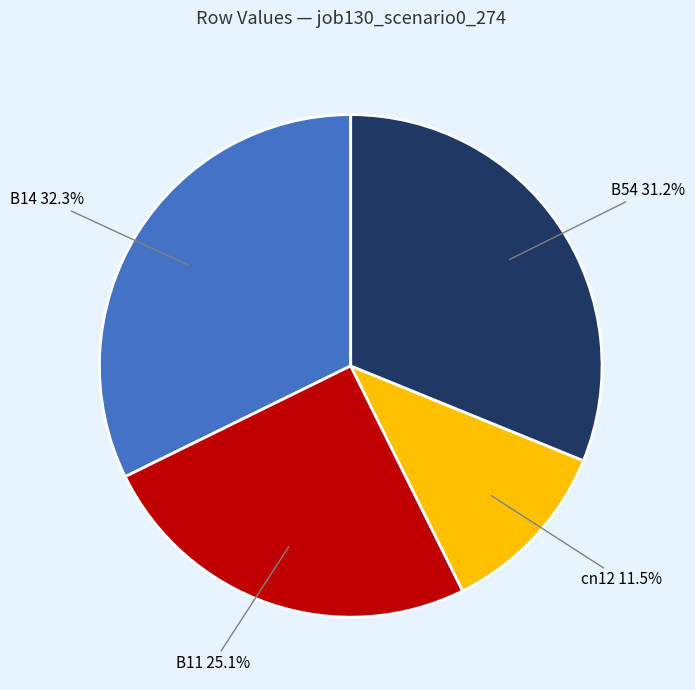

Is there a majority slice in this chart?

No